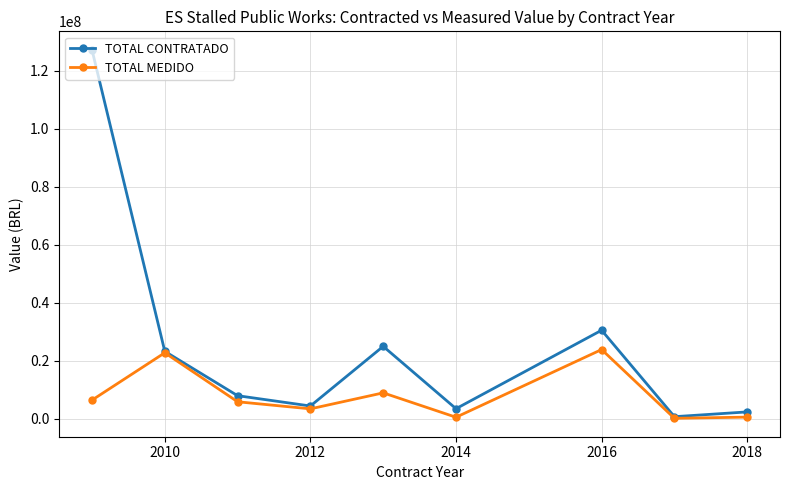

What is the maximum value for TOTAL MEDIDO?

23851780.8